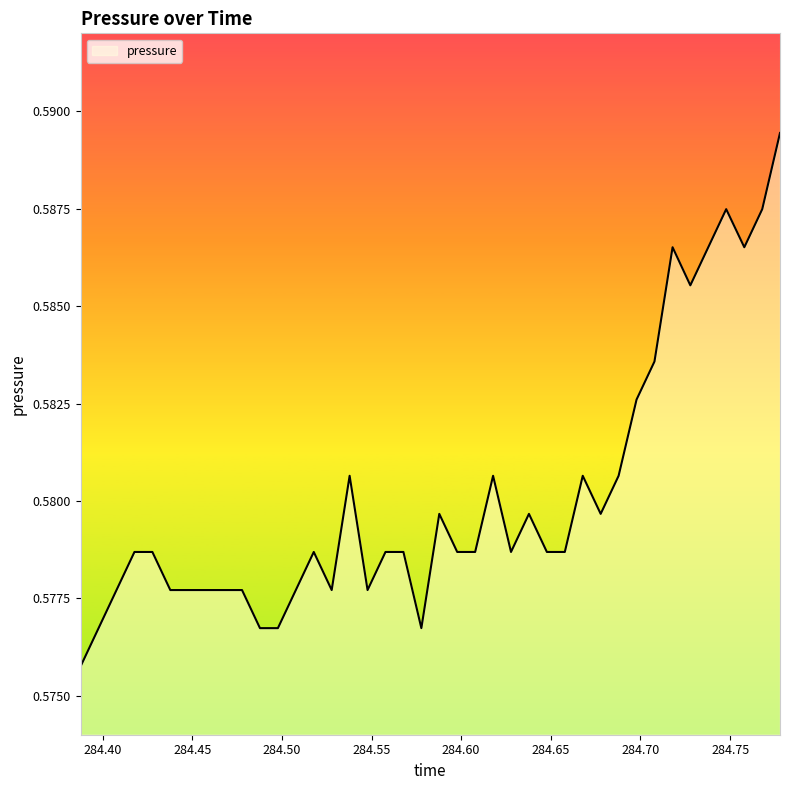

At which category does the data reach its first local valley?

14